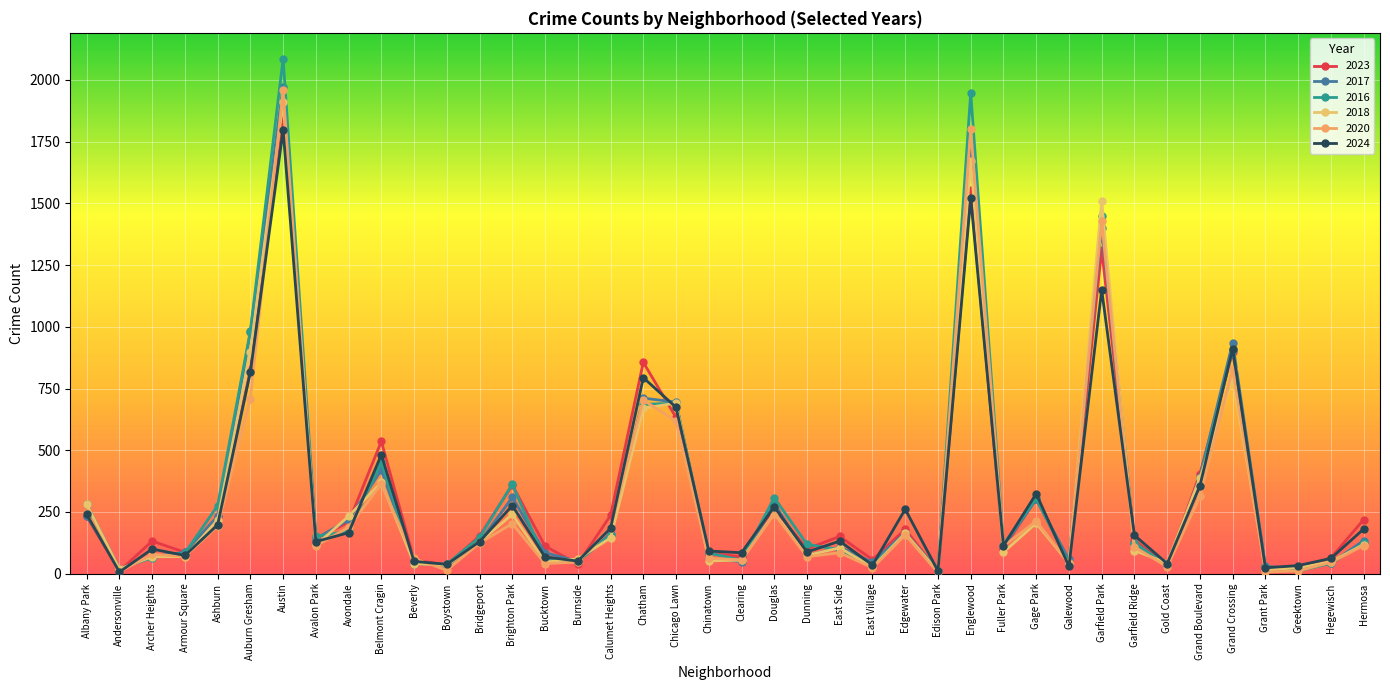

What is the minimum value for 2017?

12